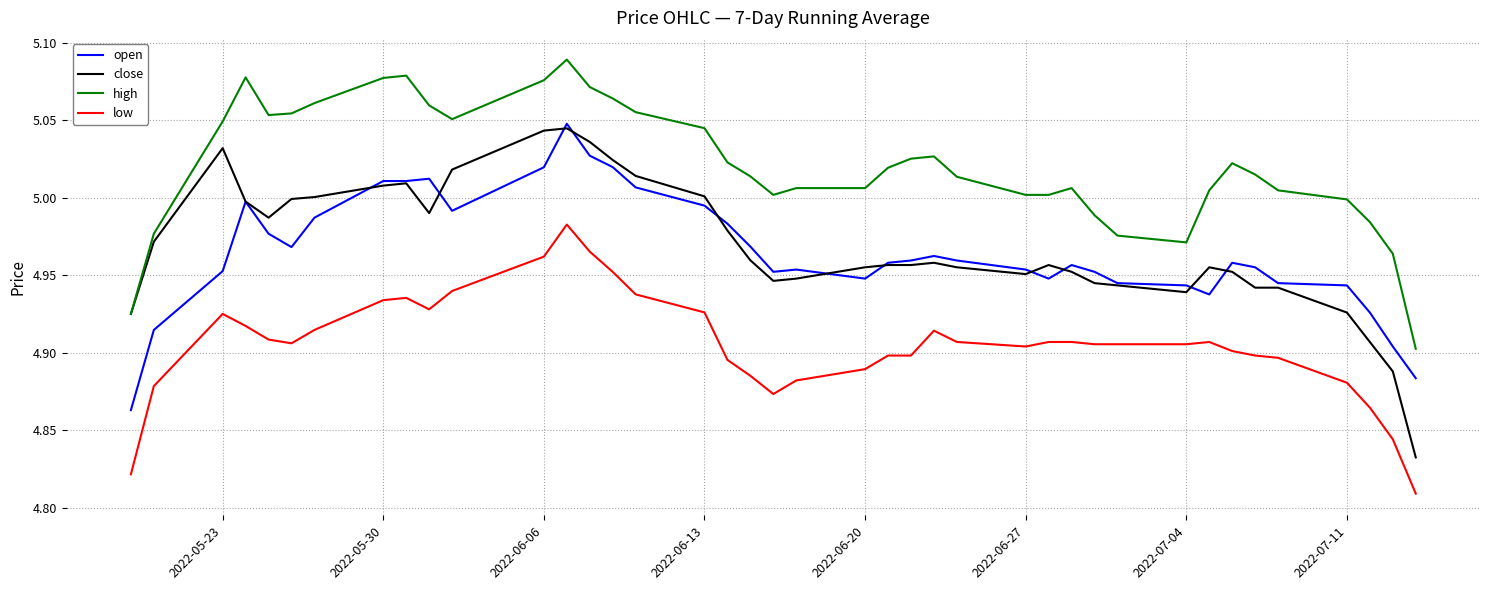

True or false: high and open cross at least once.

False